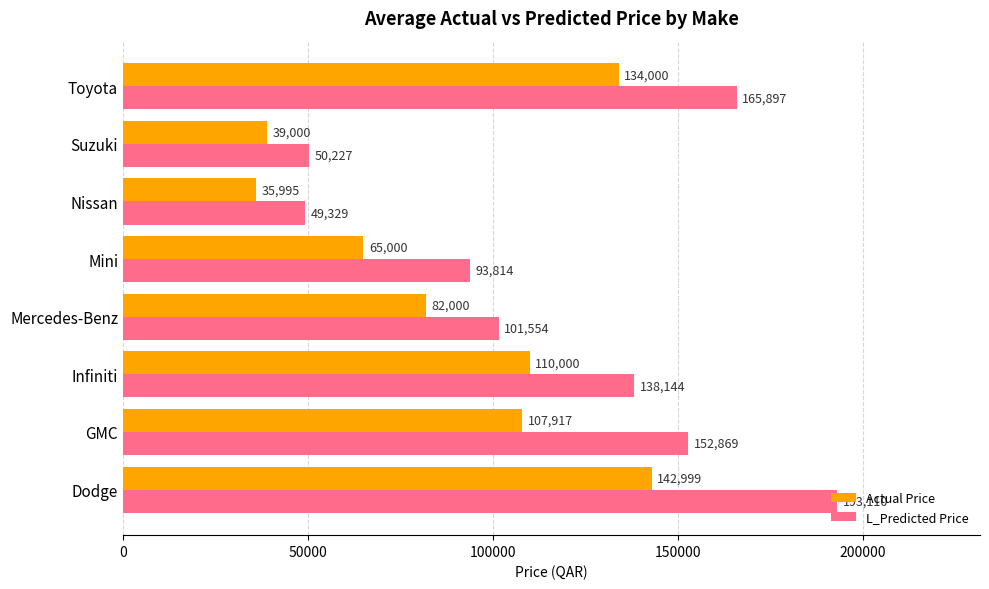

What is the sum of all L_Predicted Price values?

944944